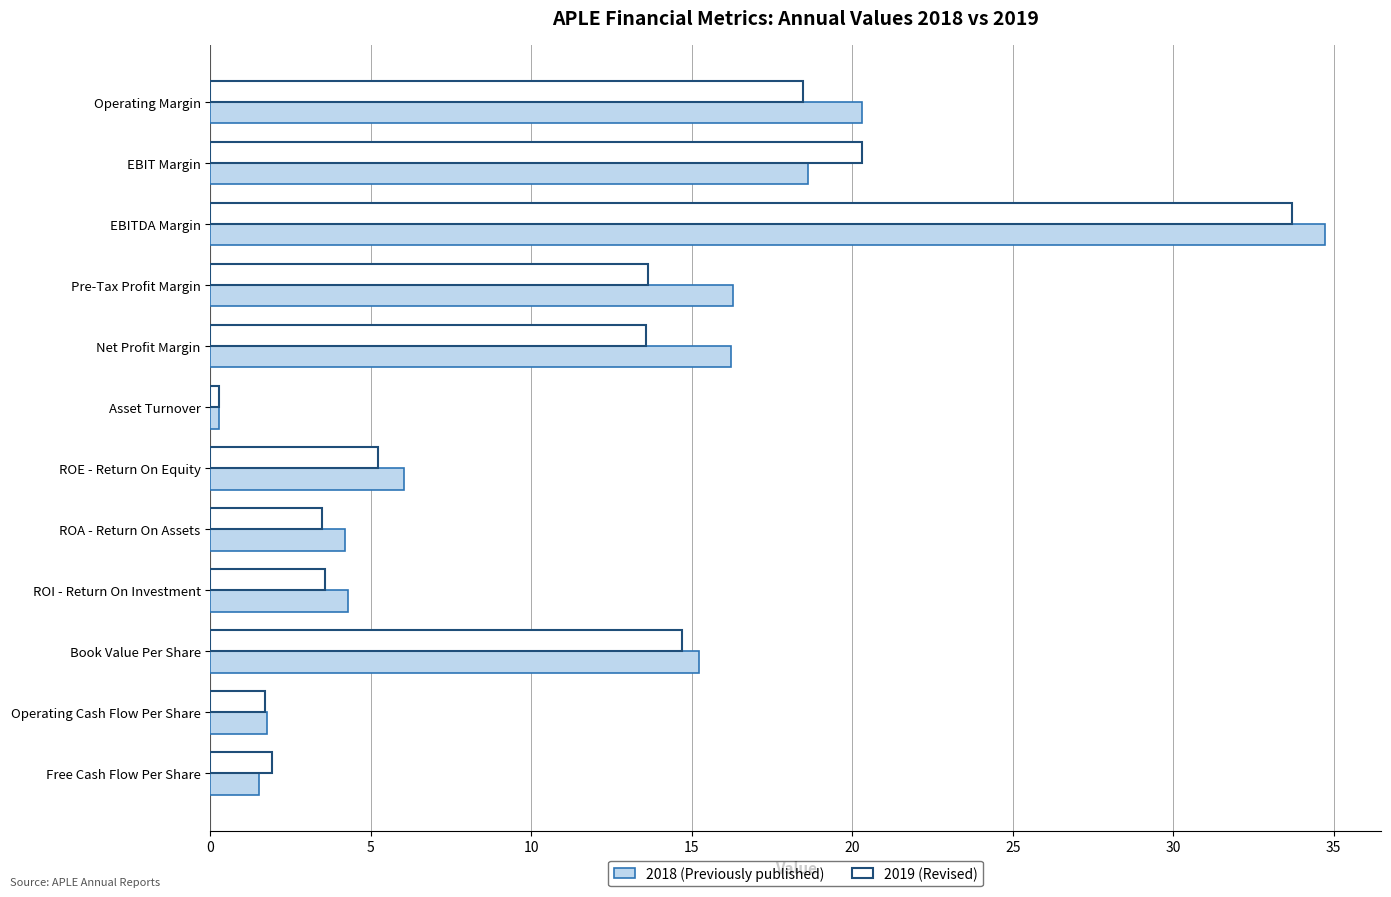

At which category is the sum across all series the highest?

EBITDA Margin